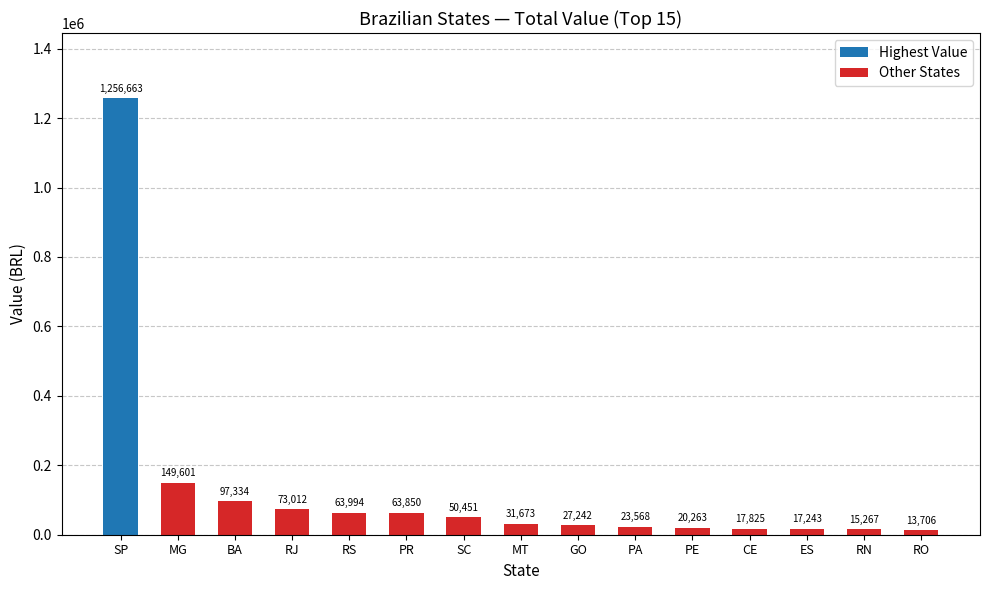

Read the value at SP.

1256662.6